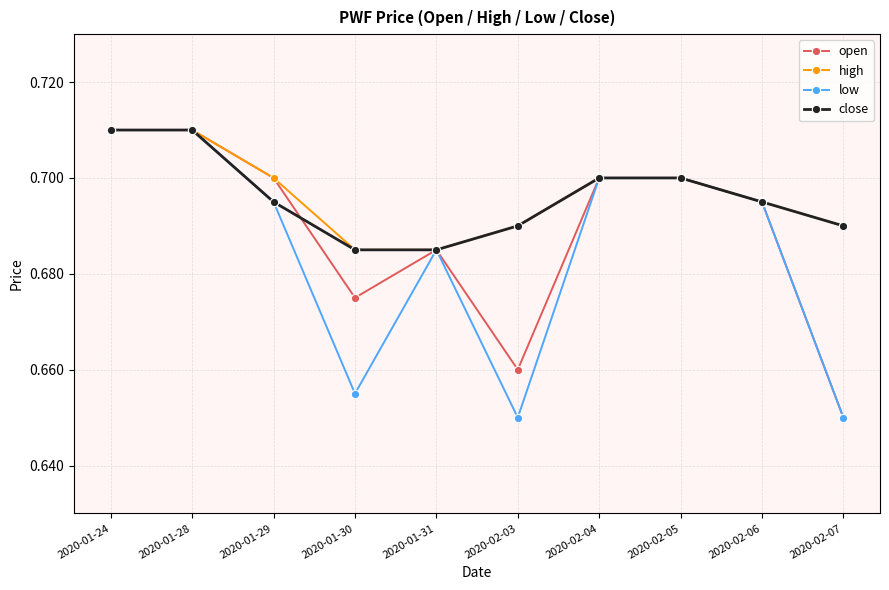

Does the chart display data point markers on the line(s)?

Yes